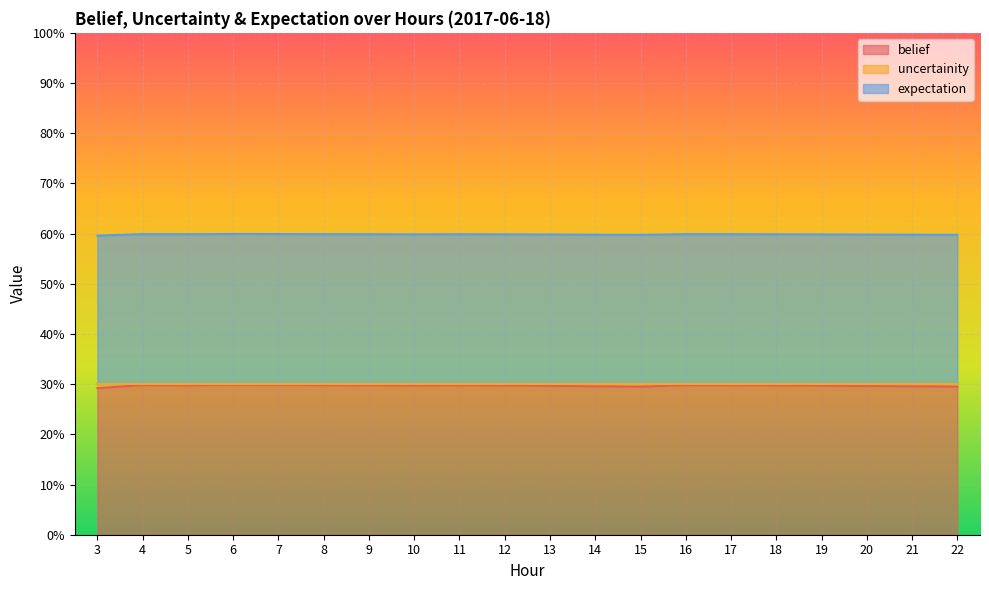

What is the minimum value shown in the chart?

0.3